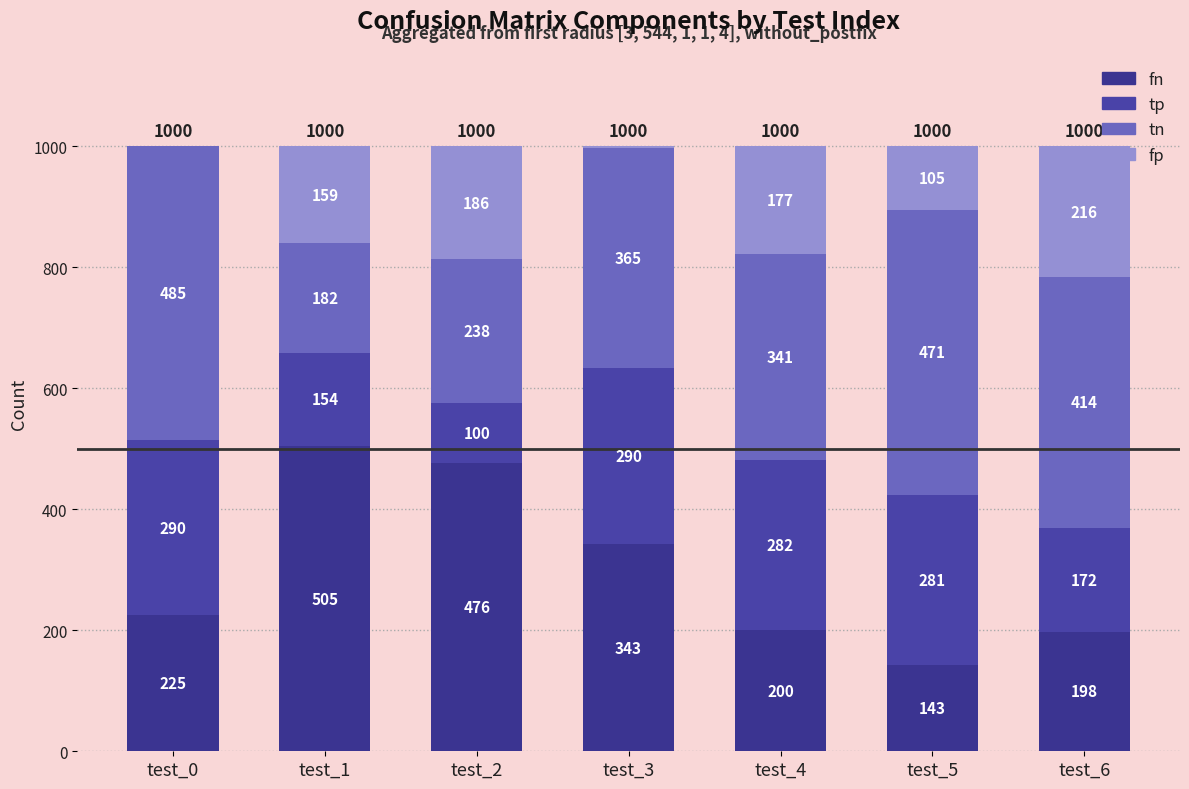

How many categories are shown in the chart?

7